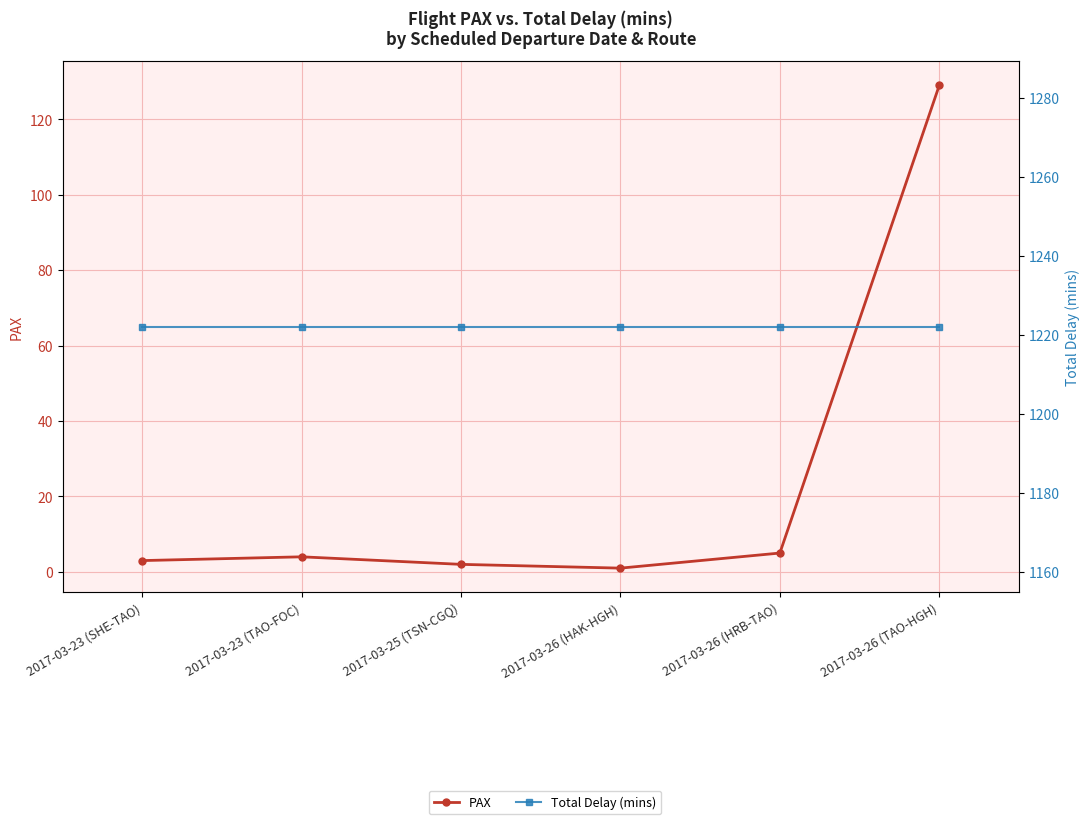

At which category is the sum across all series the highest?

2017-03-26 (TAO-HGH)